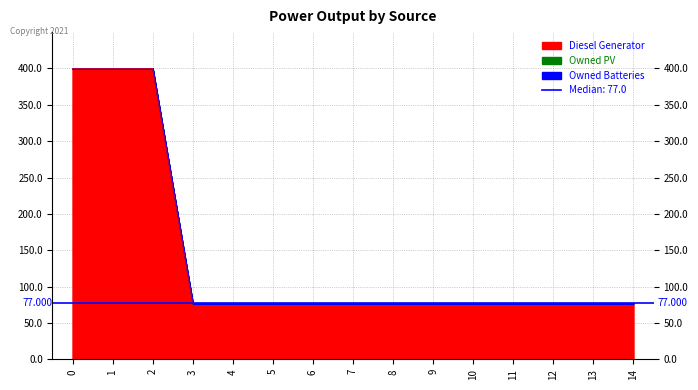

What is the value of the Diesel Generator point at the 15th from the left?

77